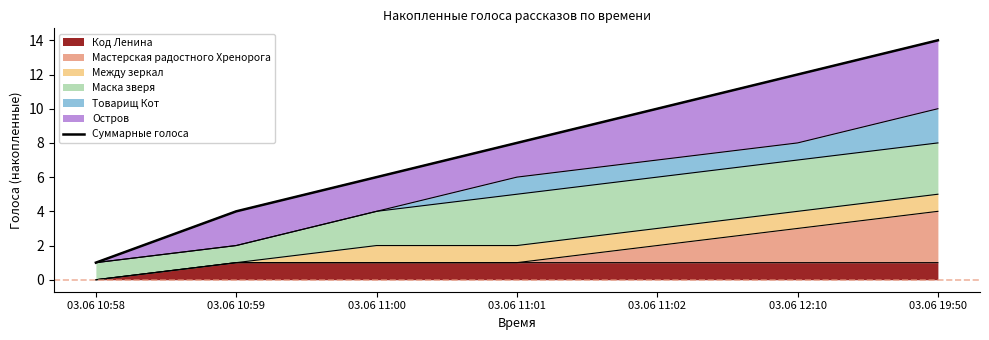

True or false: there are more than 2 points higher than both neighbors.

False